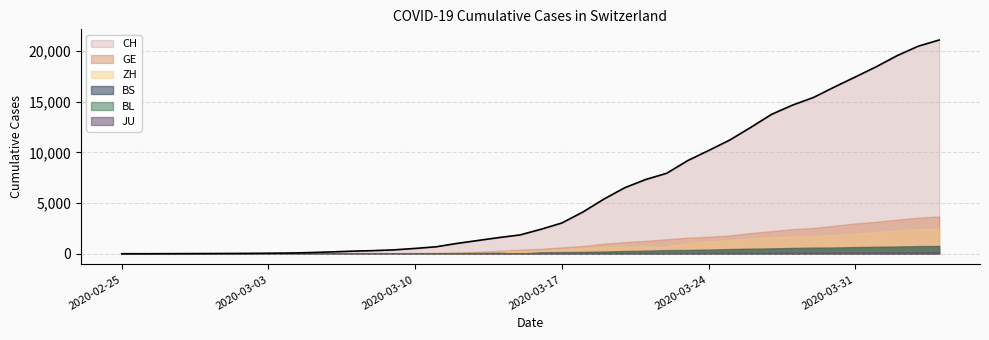

What is the average value of the ZH series?

718